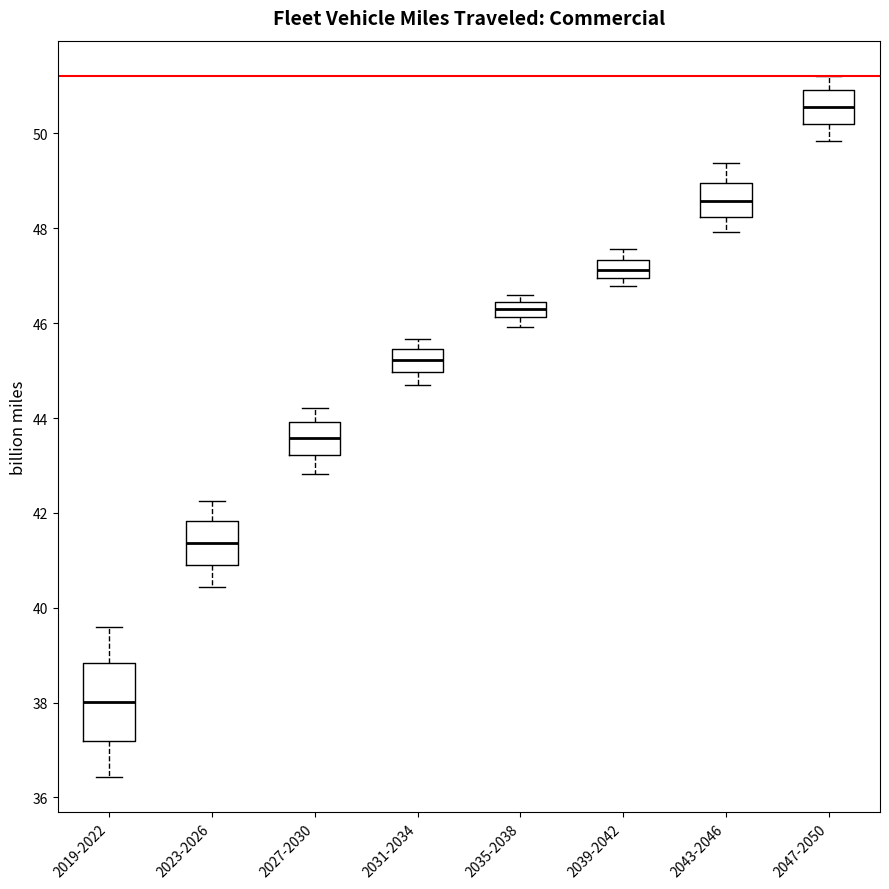

Reading left to right, read every box against the y-axis: the position of its median line, the range the box covers, and the ends of its whiskers. The values are not printed on the chart, so give them approximately, as read against the axis.

2019-2022: median 38.0, box 37.2 to 38.8, whiskers 36.4 to 39.6
2023-2026: median 41.4, box 41.0 to 41.8, whiskers 40.4 to 42.2
2027-2030: median 43.6, box 43.2 to 44.0, whiskers 42.8 to 44.2
2031-2034: median 45.2, box 45.0 to 45.4, whiskers 44.6 to 45.6
2035-2038: median 46.4 (inside the box), box 46.2 to 46.4, whiskers 46.0 to 46.6
2039-2042: median 47.2, box 47.0 to 47.4, whiskers 46.8 to 47.6
2043-2046: median 48.6, box 48.2 to 49.0, whiskers 48.0 to 49.4
2047-2050: median 50.6, box 50.2 to 51.0, whiskers 49.8 to 51.2